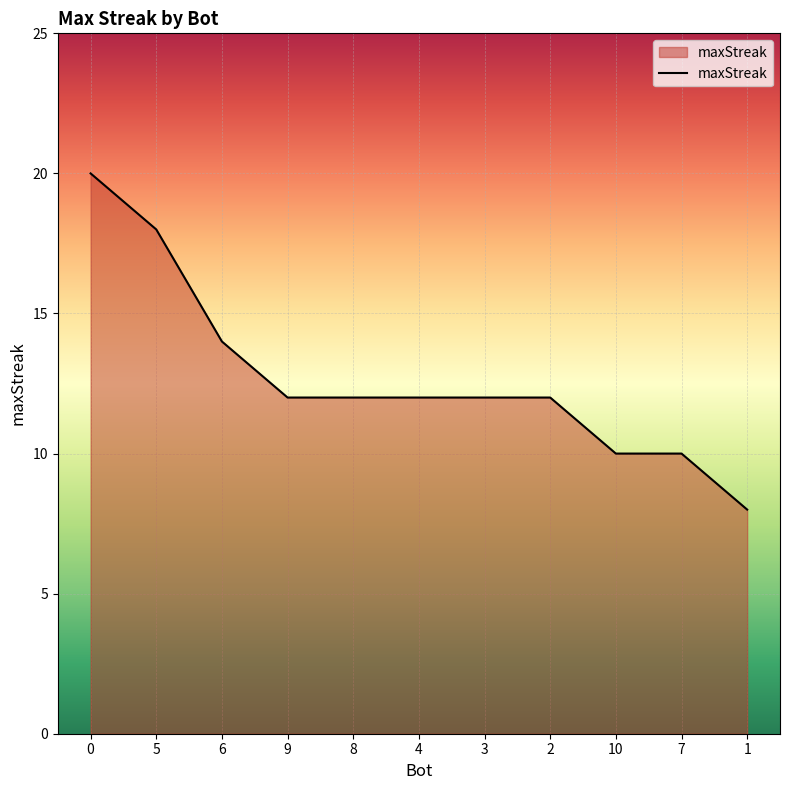

Is it true that the value at 9 is 3?

False